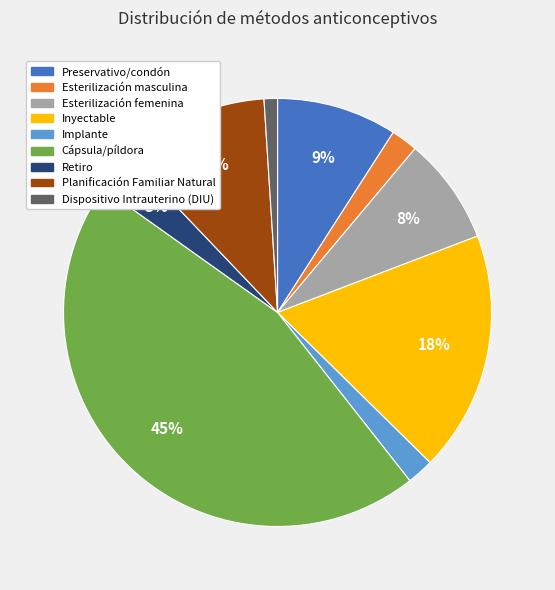

To the nearest percent, what portion does Cápsula/píldora represent?

45%